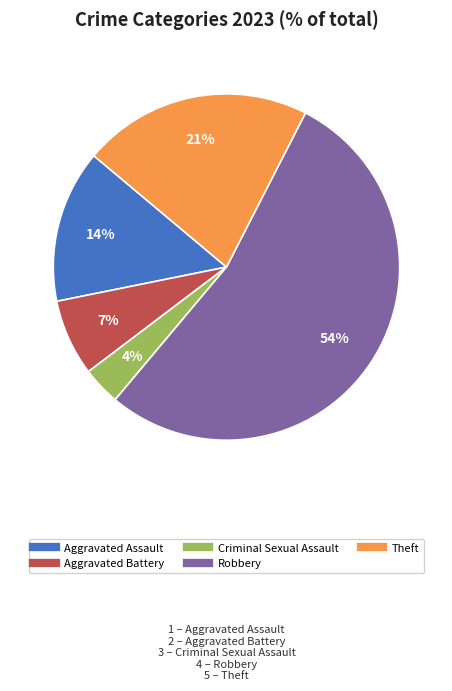

Which category has the smallest portion of the pie?

Criminal Sexual Assault